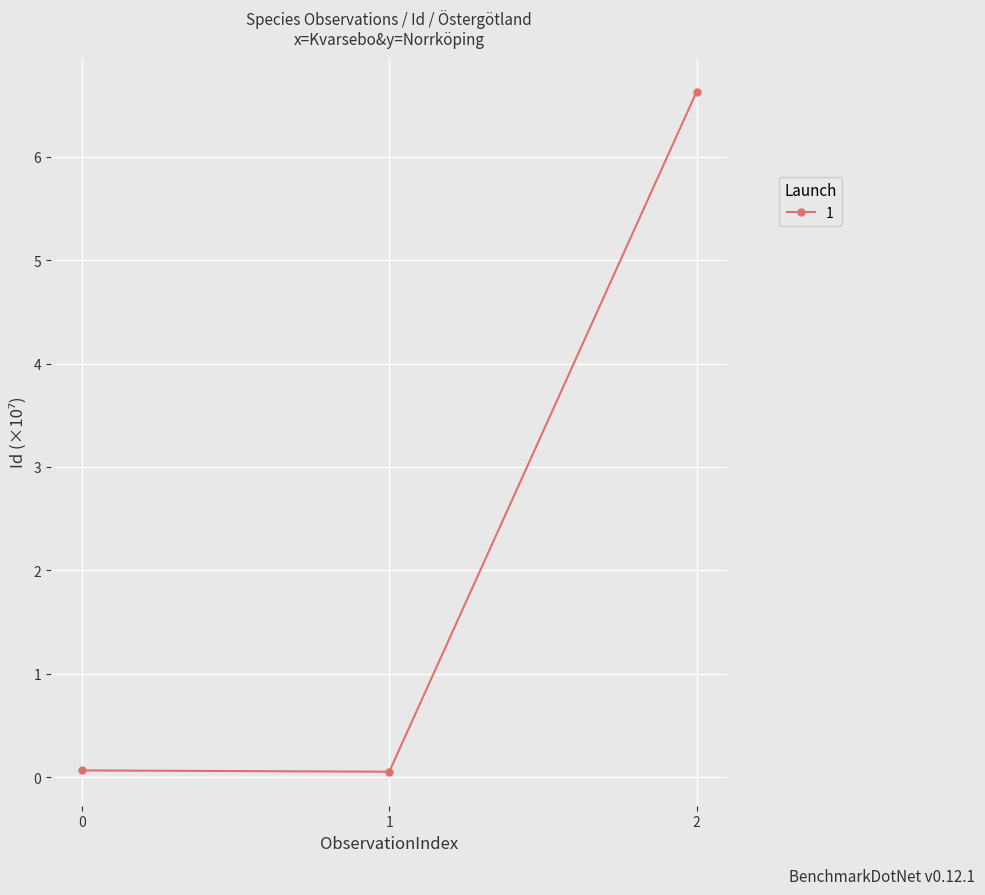

The value at 2 is 6.6. True or false?

True